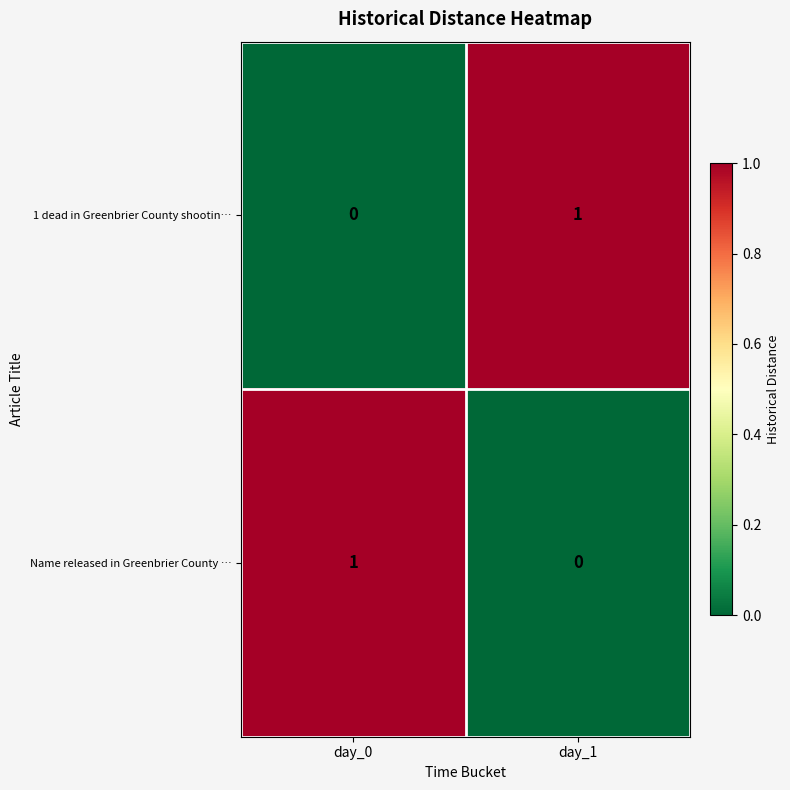

At which label is Name released in Greenbrier County … closest to 0?

day_1